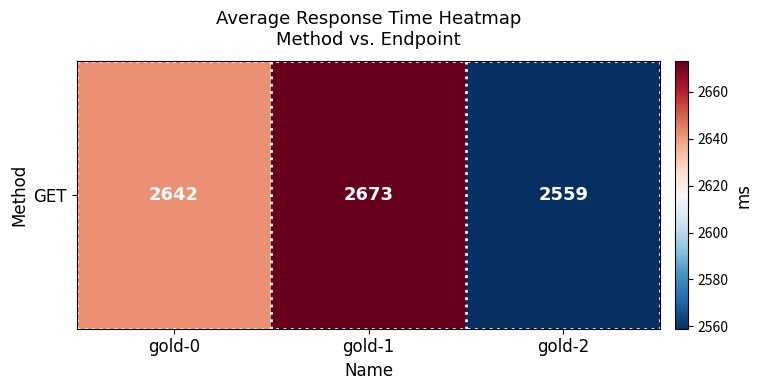

What is the approximate value at gold-2, to the nearest 50?

2550